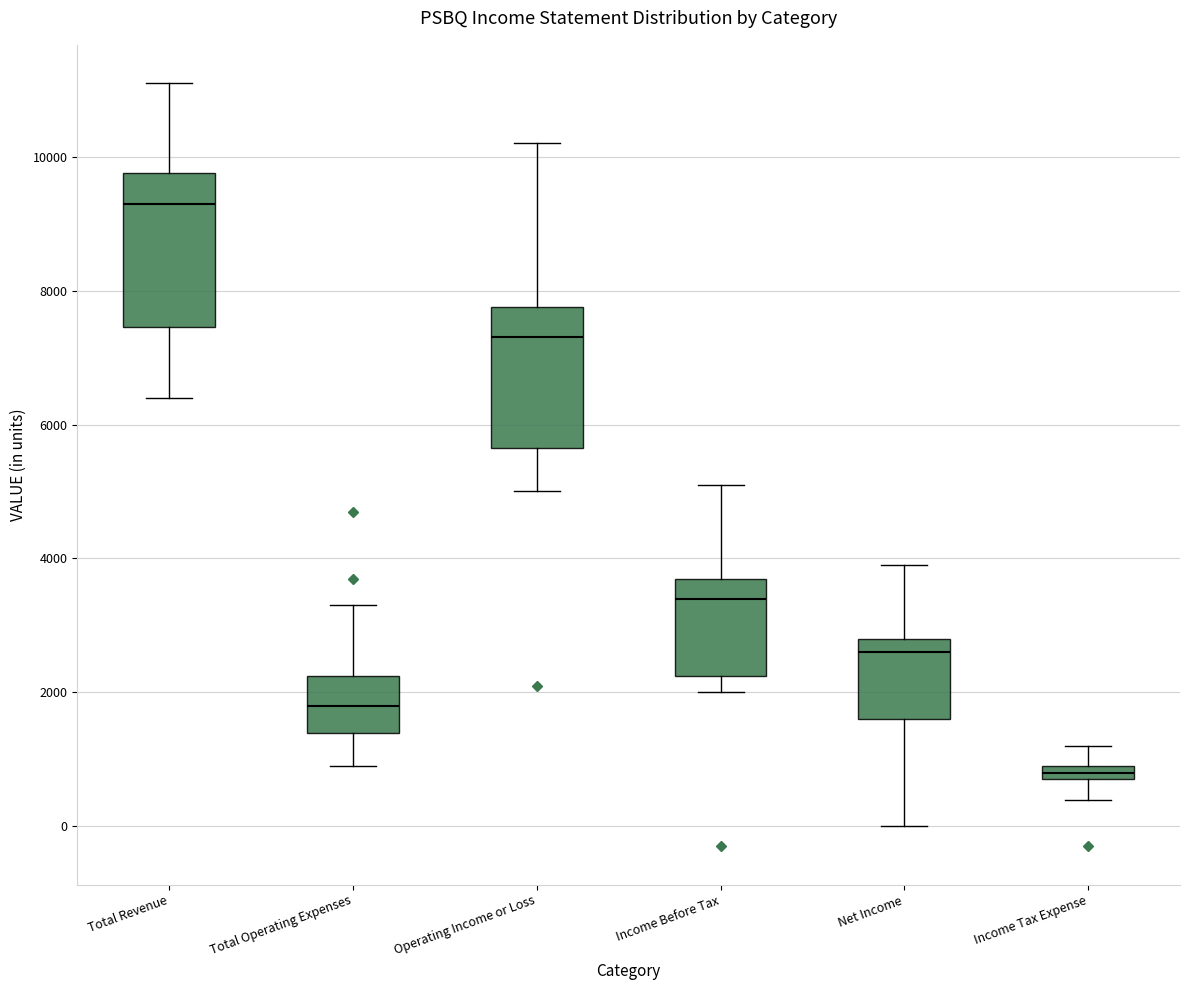

Where is the upper edge of the box for Total Operating Expenses on the y-axis? The values are not printed on the chart, so give them approximately, as read against the axis.

2200